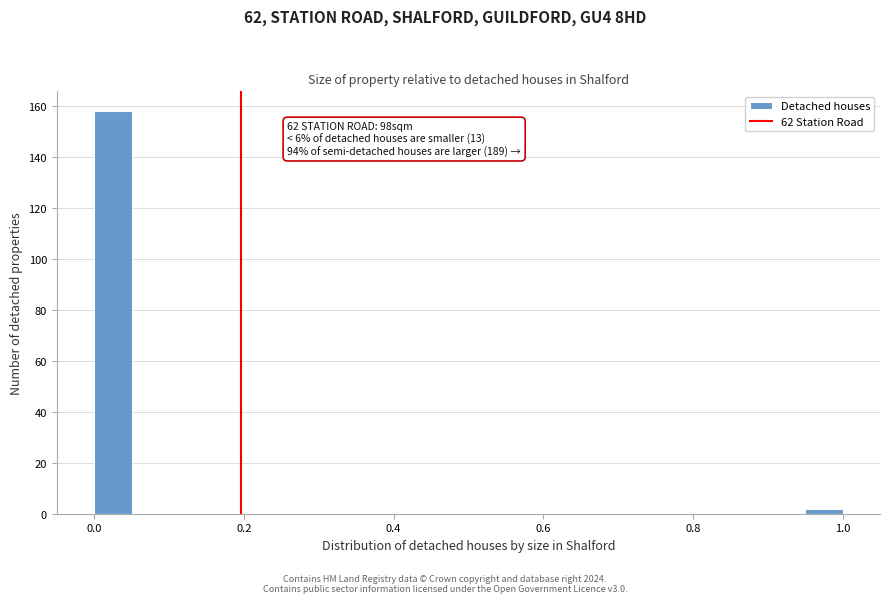

Read against the x-axis, roughly where is the centre of the tallest bar?

0.02